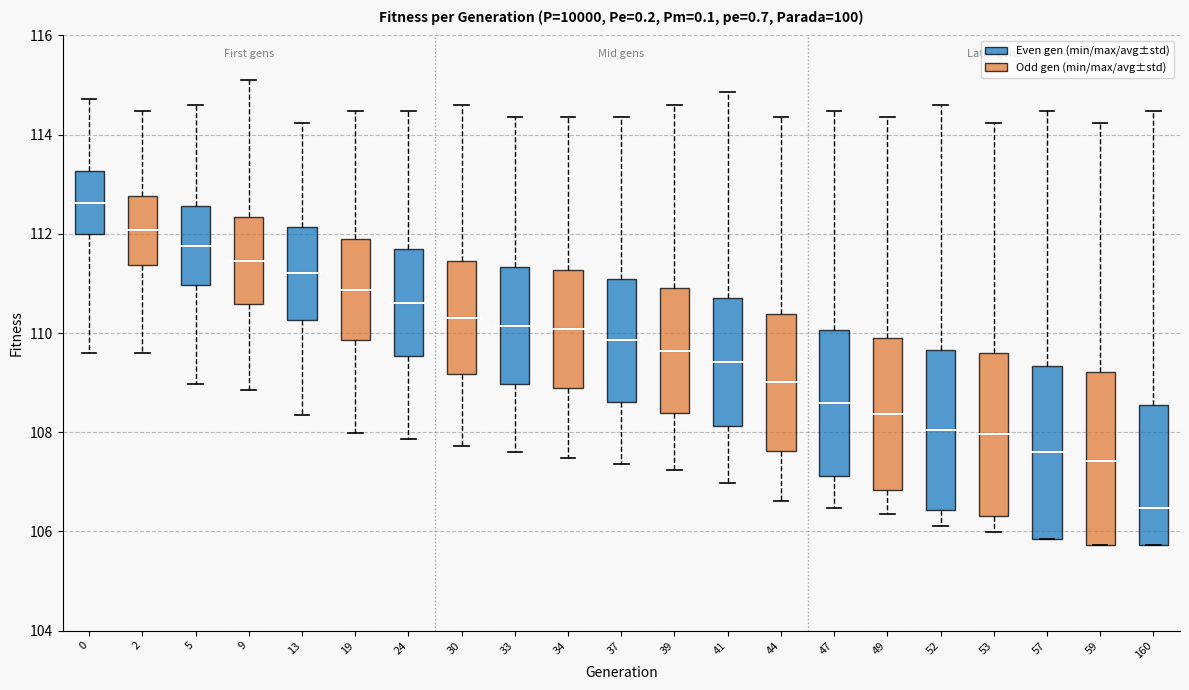

Reading left to right, transcribe this box plot: for each box, give where its median line is, the range the box spans, and where its two whiskers end, as read against the y-axis. The values are not printed on the chart, so give them approximately, as read against the axis.

0: median 112.6, box 112.0 to 113.2, whiskers 109.6 to 114.8
2: median 112.0, box 111.4 to 112.8, whiskers 109.6 to 114.4
5: median 111.8, box 111.0 to 112.6, whiskers 109.0 to 114.6
9: median 111.4, box 110.6 to 112.4, whiskers 108.8 to 115.2
13: median 111.2, box 110.2 to 112.2, whiskers 108.4 to 114.2
19: median 110.8, box 109.8 to 111.8, whiskers 108.0 to 114.4
24: median 110.6, box 109.6 to 111.6, whiskers 107.8 to 114.4
30: median 110.4, box 109.2 to 111.4, whiskers 107.8 to 114.6
33: median 110.2, box 109.0 to 111.4, whiskers 107.6 to 114.4
34: median 110.0, box 108.8 to 111.2, whiskers 107.4 to 114.4
37: median 109.8, box 108.6 to 111.0, whiskers 107.4 to 114.4
39: median 109.6, box 108.4 to 111.0, whiskers 107.2 to 114.6
41: median 109.4, box 108.2 to 110.8, whiskers 107.0 to 114.8
44: median 109.0, box 107.6 to 110.4, whiskers 106.6 to 114.4
47: median 108.6, box 107.2 to 110.0, whiskers 106.4 to 114.4
49: median 108.4, box 106.8 to 109.8, whiskers 106.4 to 114.4
52: median 108.0, box 106.4 to 109.6, whiskers 106.2 to 114.6
53: median 108.0, box 106.4 to 109.6, whiskers 106.0 to 114.2
57: median 107.6, box 105.8 to 109.4, whiskers 105.8 to 114.4
59: median 107.4, box 105.8 to 109.2, whiskers 105.8 to 114.2
160: median 106.4, box 105.8 to 108.6, whiskers 105.8 to 114.4